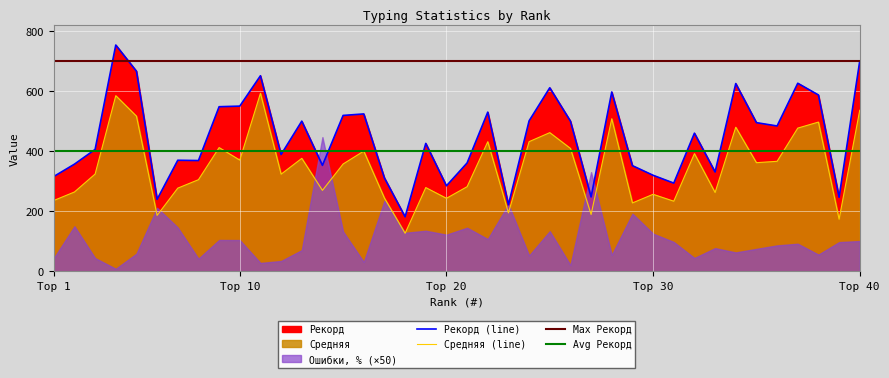

Reading right to left, transcribe all the data shown in this chart.

Средняя: 535.3	173.1	495.9	475.9	365.5	360.9	478.8	261.8	391.0	232.9	255.8	227.1	507.0	188.7	408.4	460.8	430.8	194.1	430.6	281.1	242.5	278.2	126.2	243.2	399.4	356.6	268.9	375.3	322.7	591.7	369.5	411.1	304.4	276.3	185.7	515.6	583.7	323.2	263.5	235.2
Рекорд: 699.0	246.0	586.0	625.0	483.0	494.0	624.0	330.0	459.0	293.0	319.0	351.0	596.0	247.0	499.0	610.0	500.0	221.0	529.0	360.0	284.0	425.0	181.0	310.0	523.0	518.0	352.0	499.0	388.0	650.0	549.0	547.0	368.0	369.0	239.0	665.0	752.0	405.0	356.0	315.0